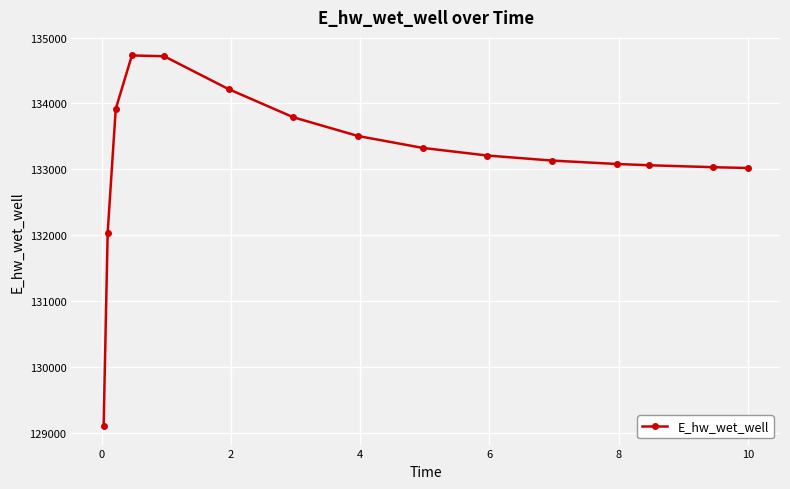

What is the value of the 3rd point from the left?

133918.0